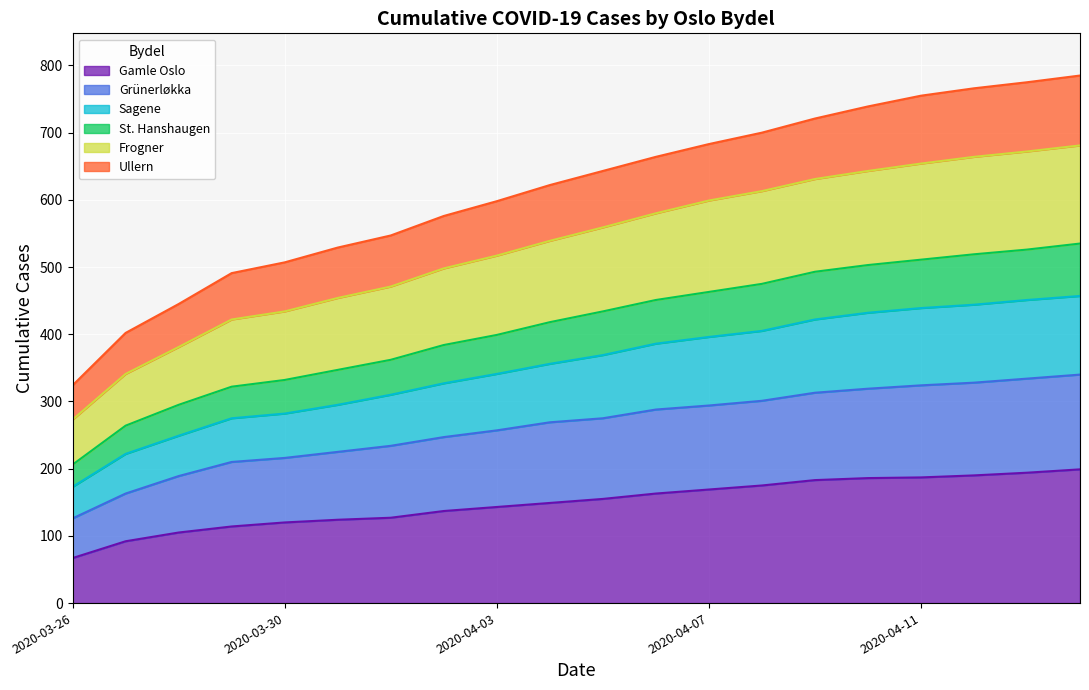

What is the total value across all series at 2020-04-07?

683